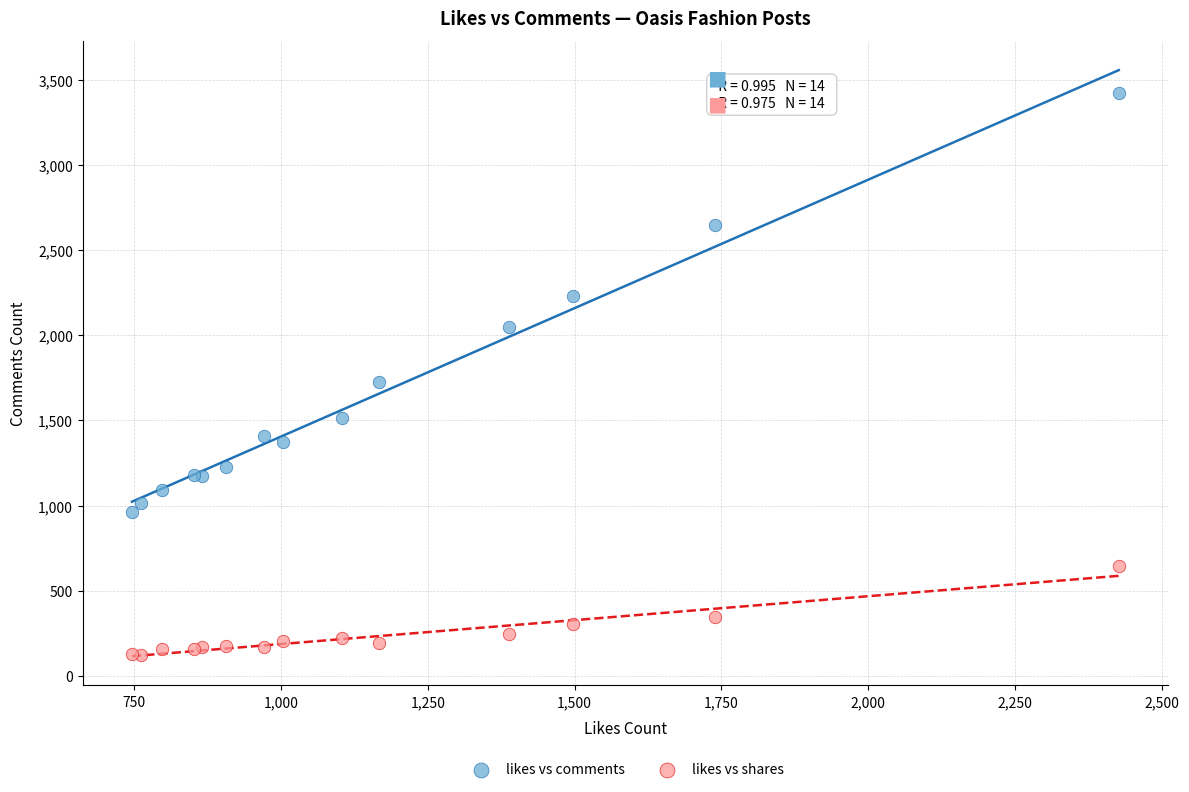

Which series has the widest spread of Y values?

likes vs comments